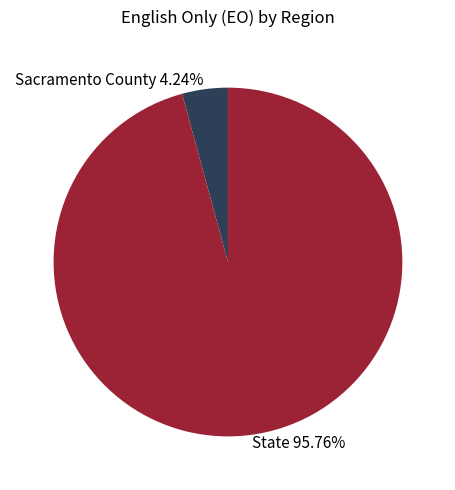

What percentage do State and Sacramento County together represent?

100.0%